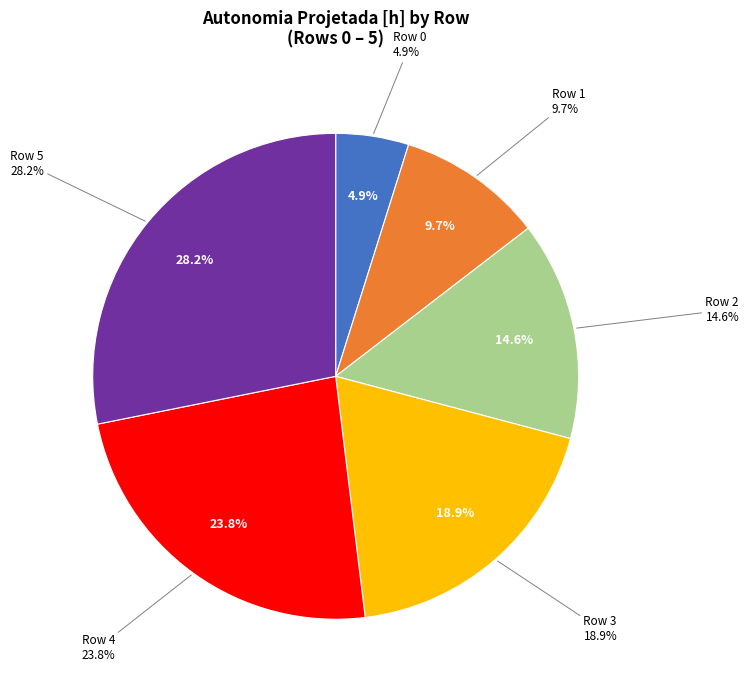

To the nearest percent, what is the average slice percentage?

17%